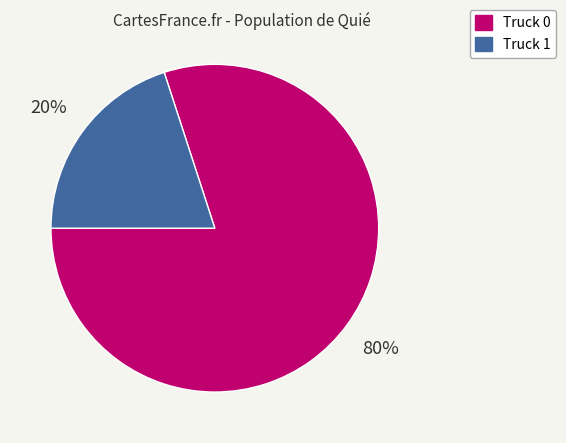

To the nearest percent, what is the difference between the Truck 0 and Truck 1 slice percentages?

60%